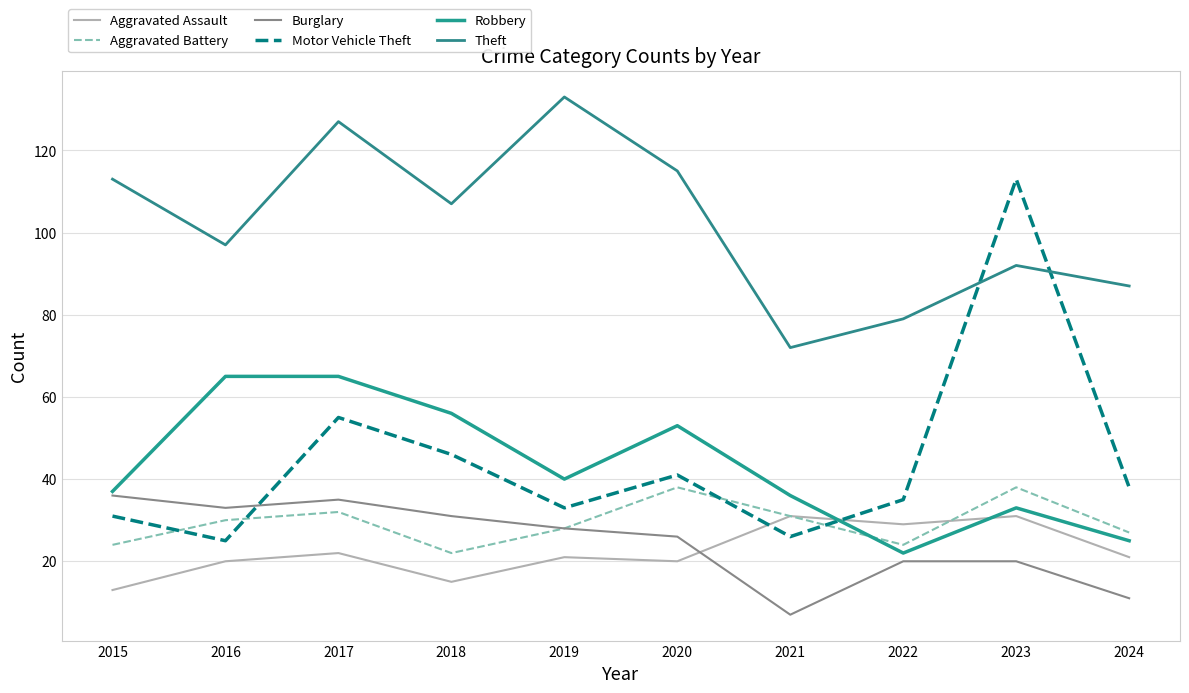

What value does the Motor Vehicle Theft series have at 2022, to the nearest 10?

40